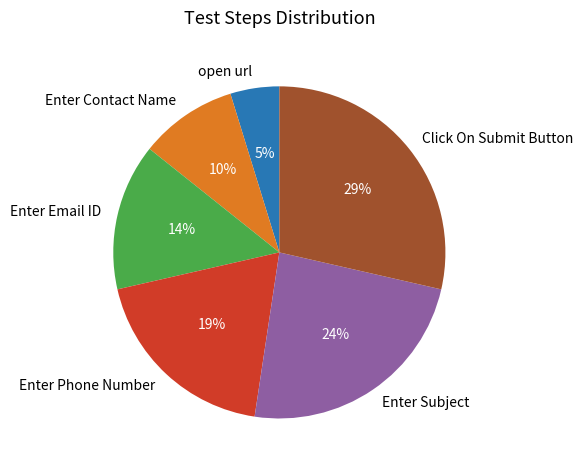

Count the number of slices in the pie.

6